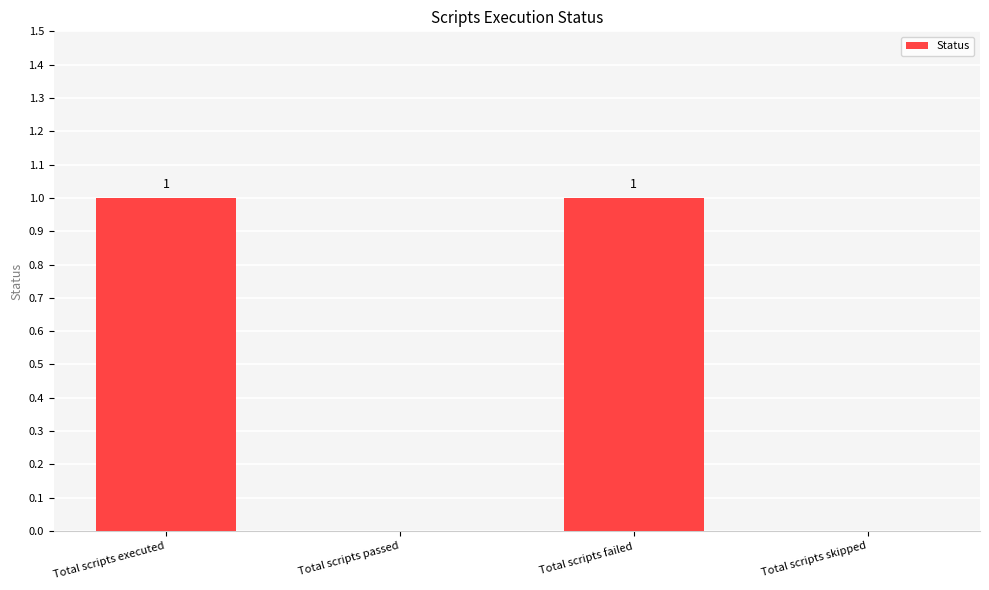

The value at Total scripts executed is 1. True or false?

True